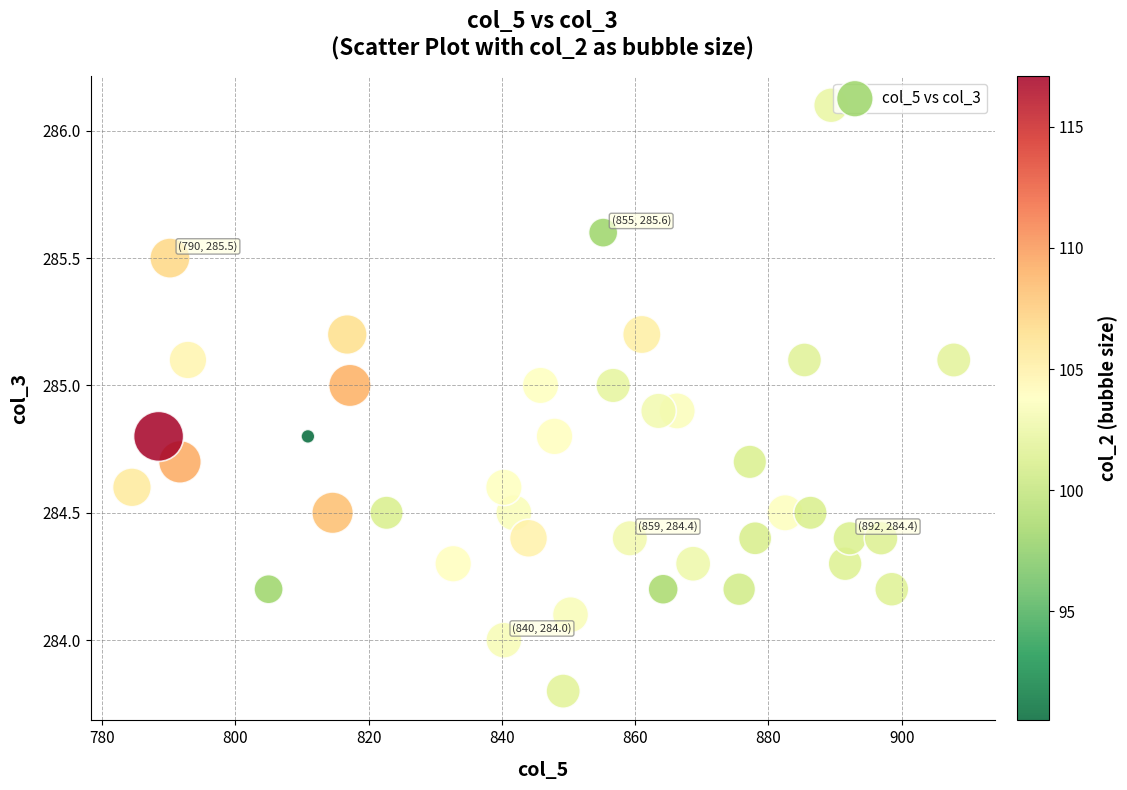

What is the range of Y values (max minus min)?

2.3